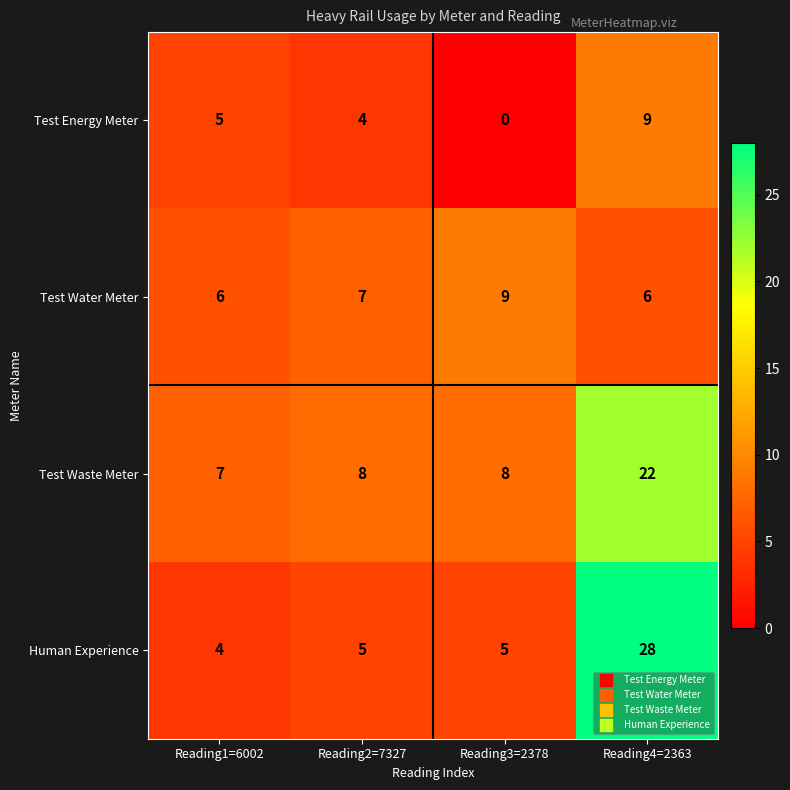

Which series has the widest spread of values?

Human Experience